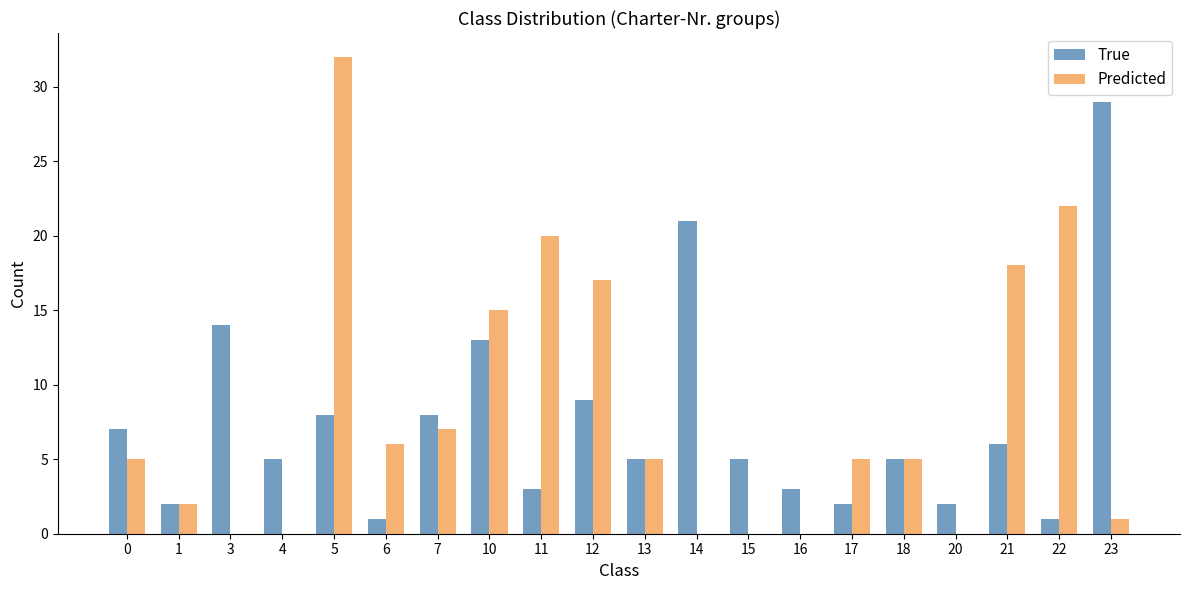

What is the greatest value displayed?

32